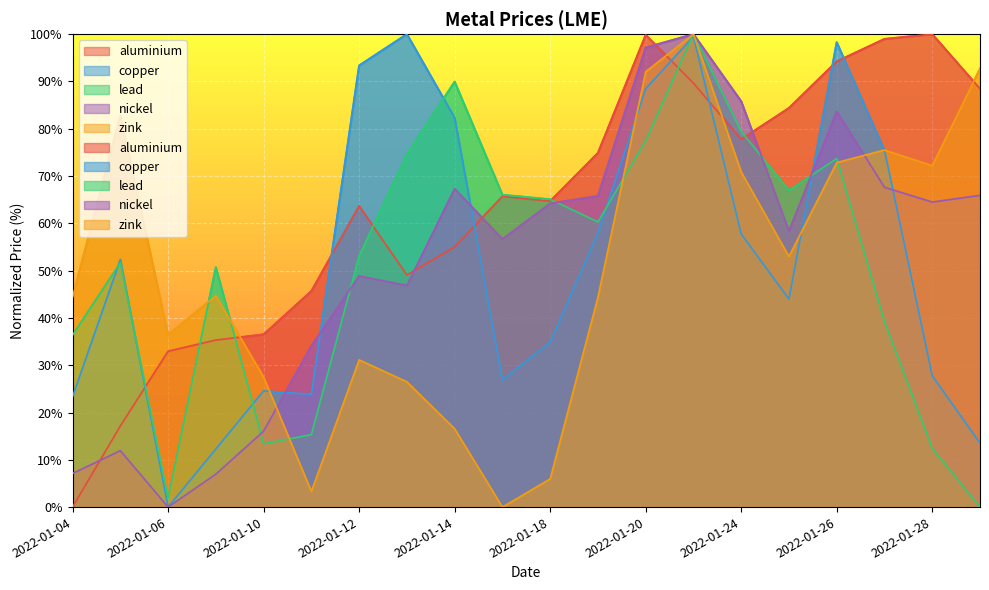

How many distinct data groups are displayed?

5